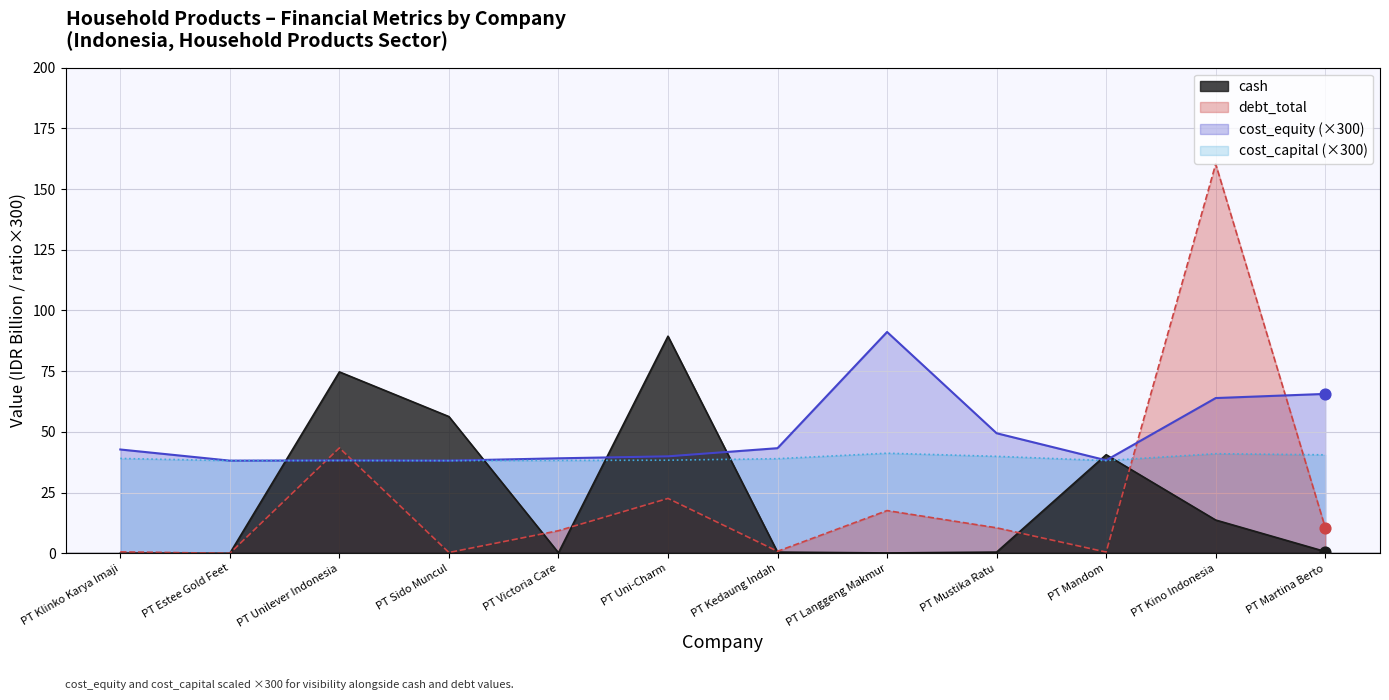

At how many categories does at least one series exceed 126?

1